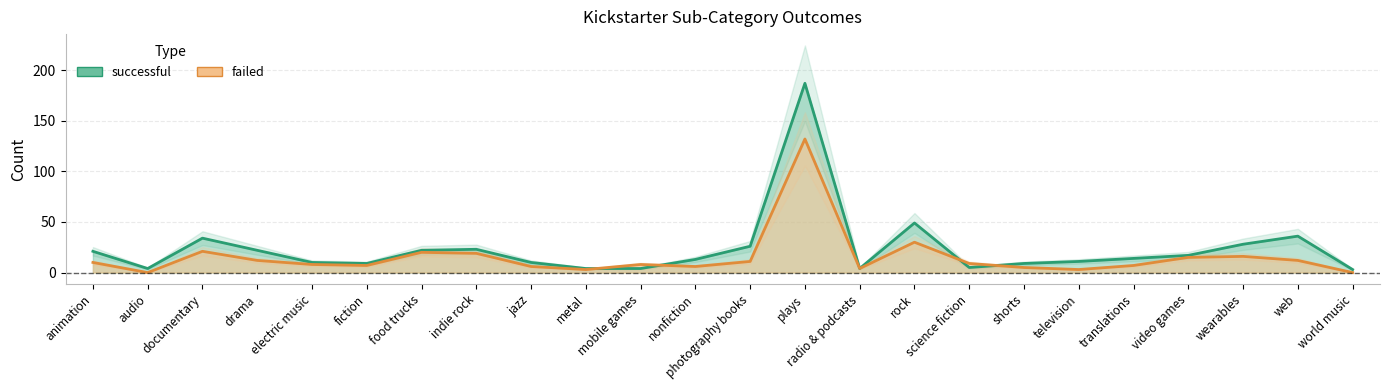

Reading right to left, transcribe all the data shown in this chart.

successful: 3	36	28	17	14	11	9	5	49	4	187	26	13	4	4	10	23	22	9	10	22	34	4	21
failed: 0	12	16	15	7	3	5	9	30	4	132	11	6	8	3	6	19	20	7	8	12	21	0	10